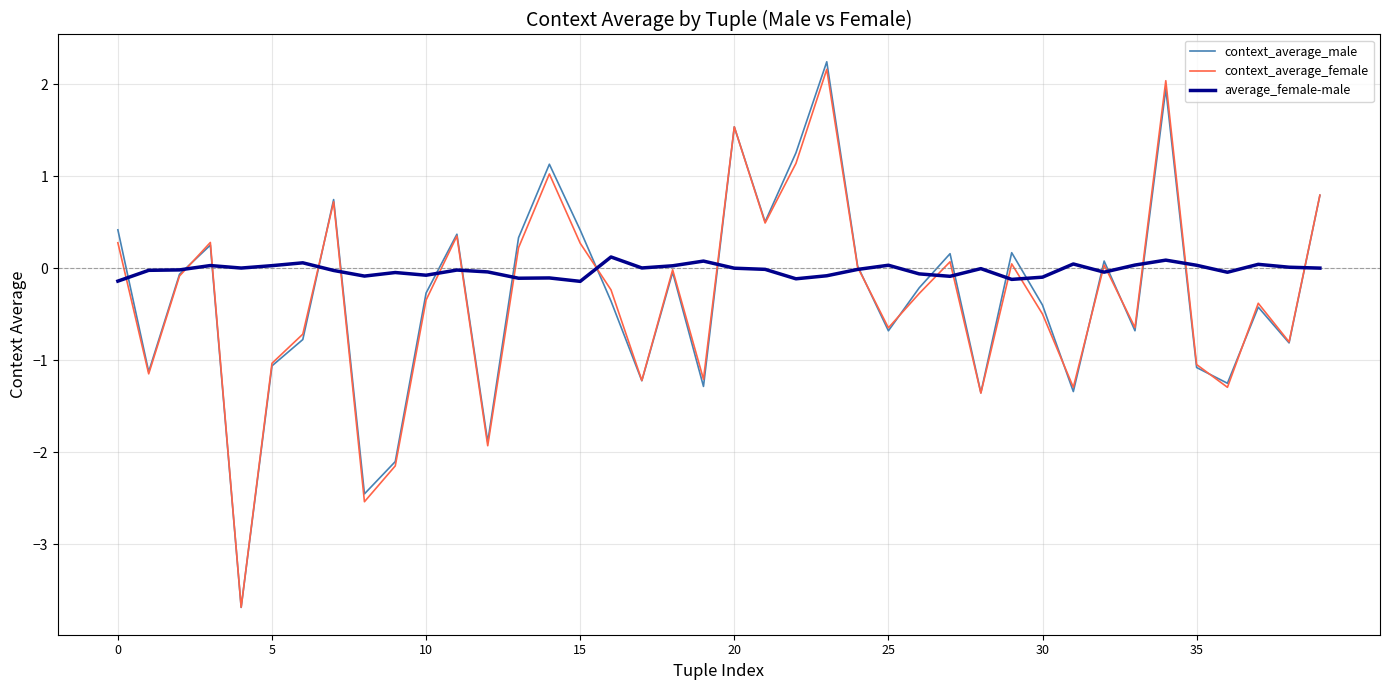

What is the lowest value of the context_average_male series?

-3.7